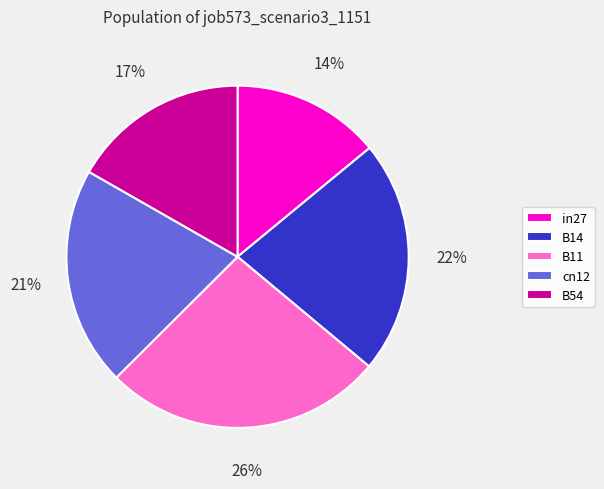

To the nearest percent, what percentage of the pie is cn12?

21%